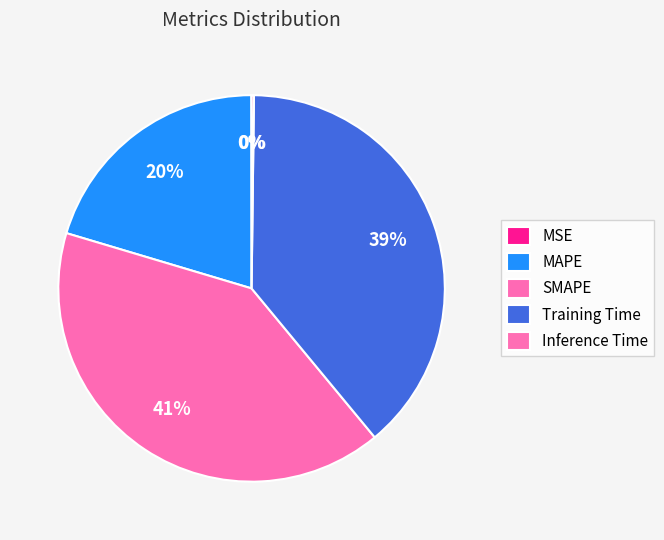

To the nearest percent, what is the difference between the MAPE and SMAPE slice percentages?

20%